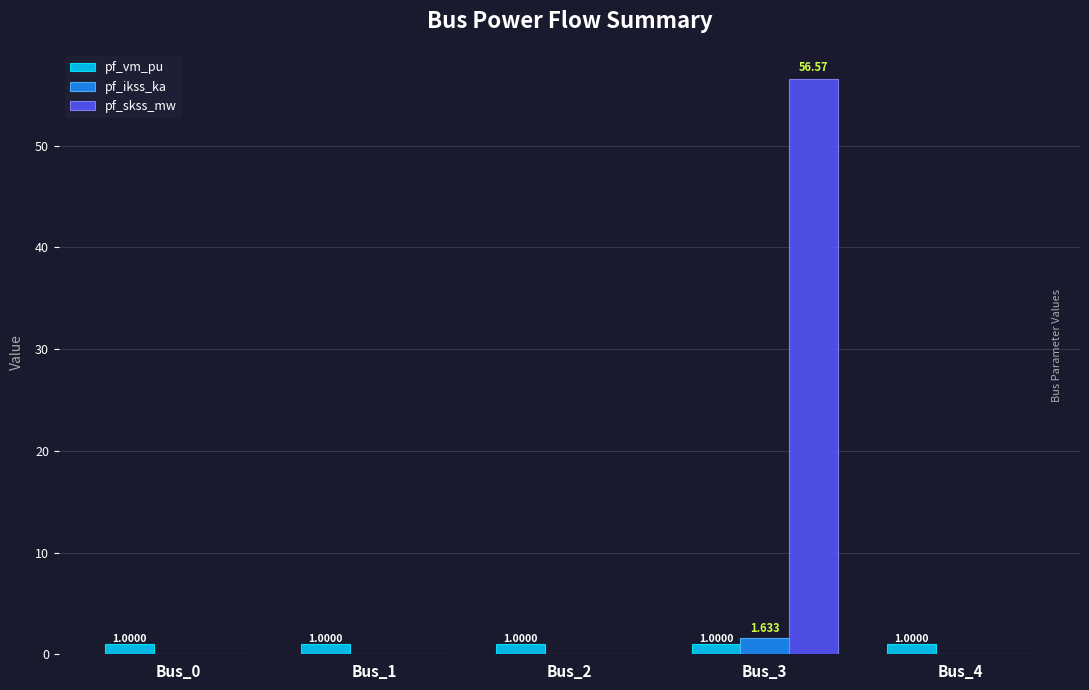

True or false: pf_skss_mw has a value of 0.0 at Bus_0.

True